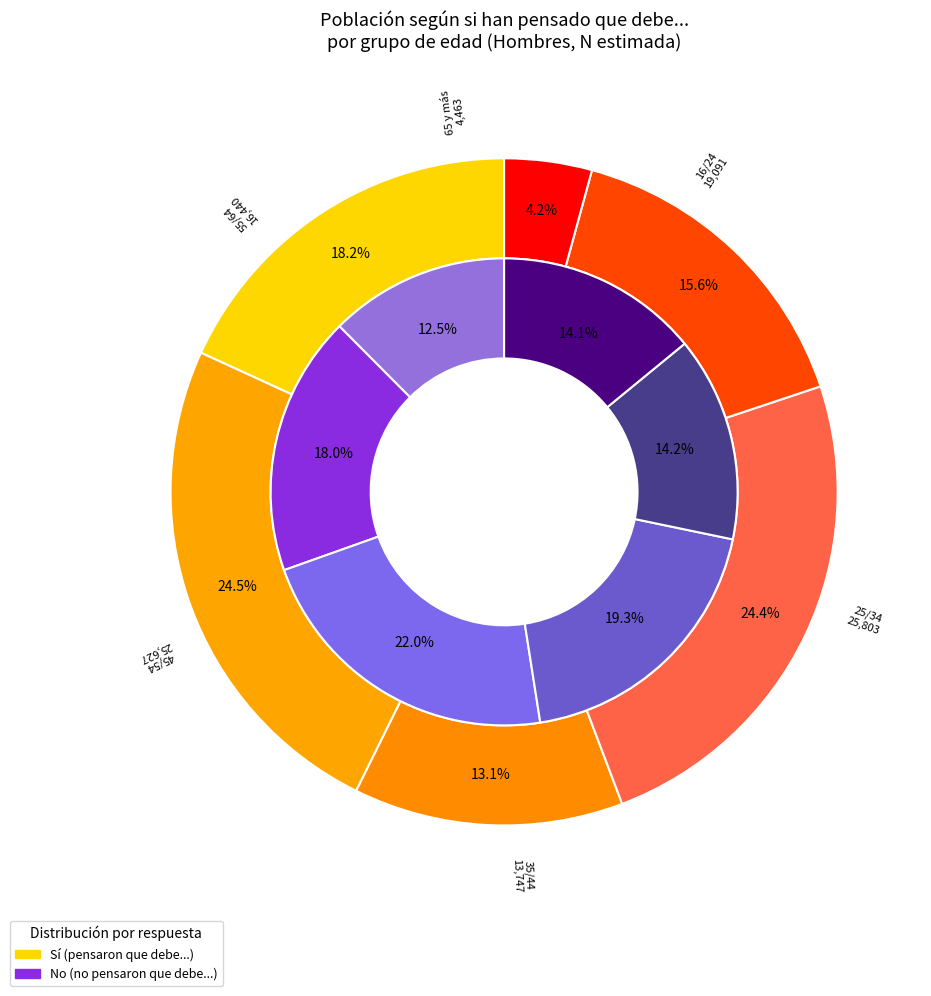

To the nearest percent, what is the combined percentage of 65 y más and 35/44?

36%